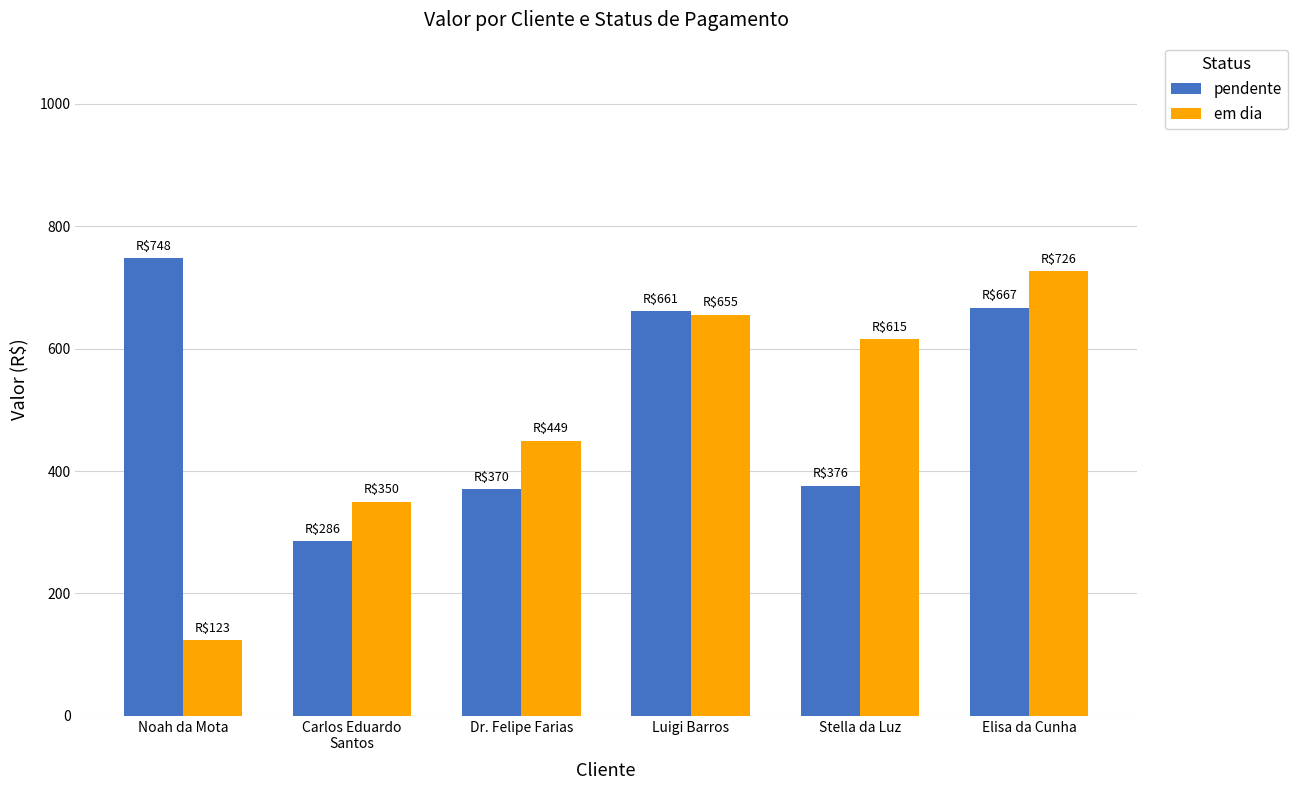

Reading right to left, transcribe all the data shown in this chart.

pendente: Elisa da Cunha=666.9	Stella da Luz=375.8	Luigi Barros=661.3	Dr. Felipe Farias=370.4	Carlos Eduardo
Santos=285.6	Noah da Mota=747.9
em dia: Elisa da Cunha=726.4	Stella da Luz=615.4	Luigi Barros=655.3	Dr. Felipe Farias=449.4	Carlos Eduardo
Santos=349.9	Noah da Mota=123.2